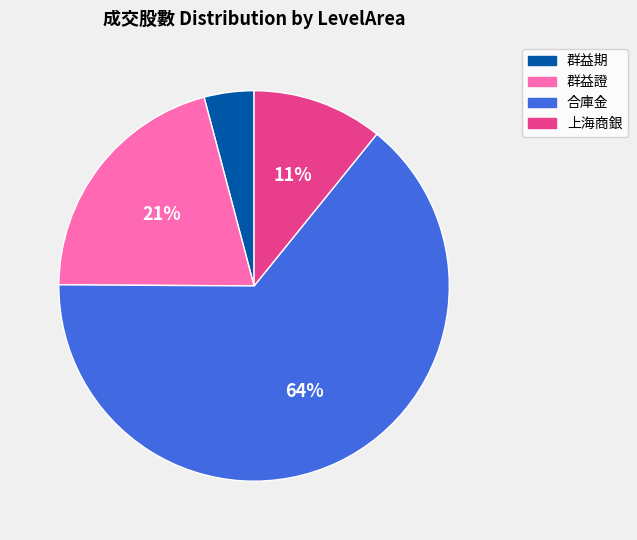

How many segments does this pie chart have?

4